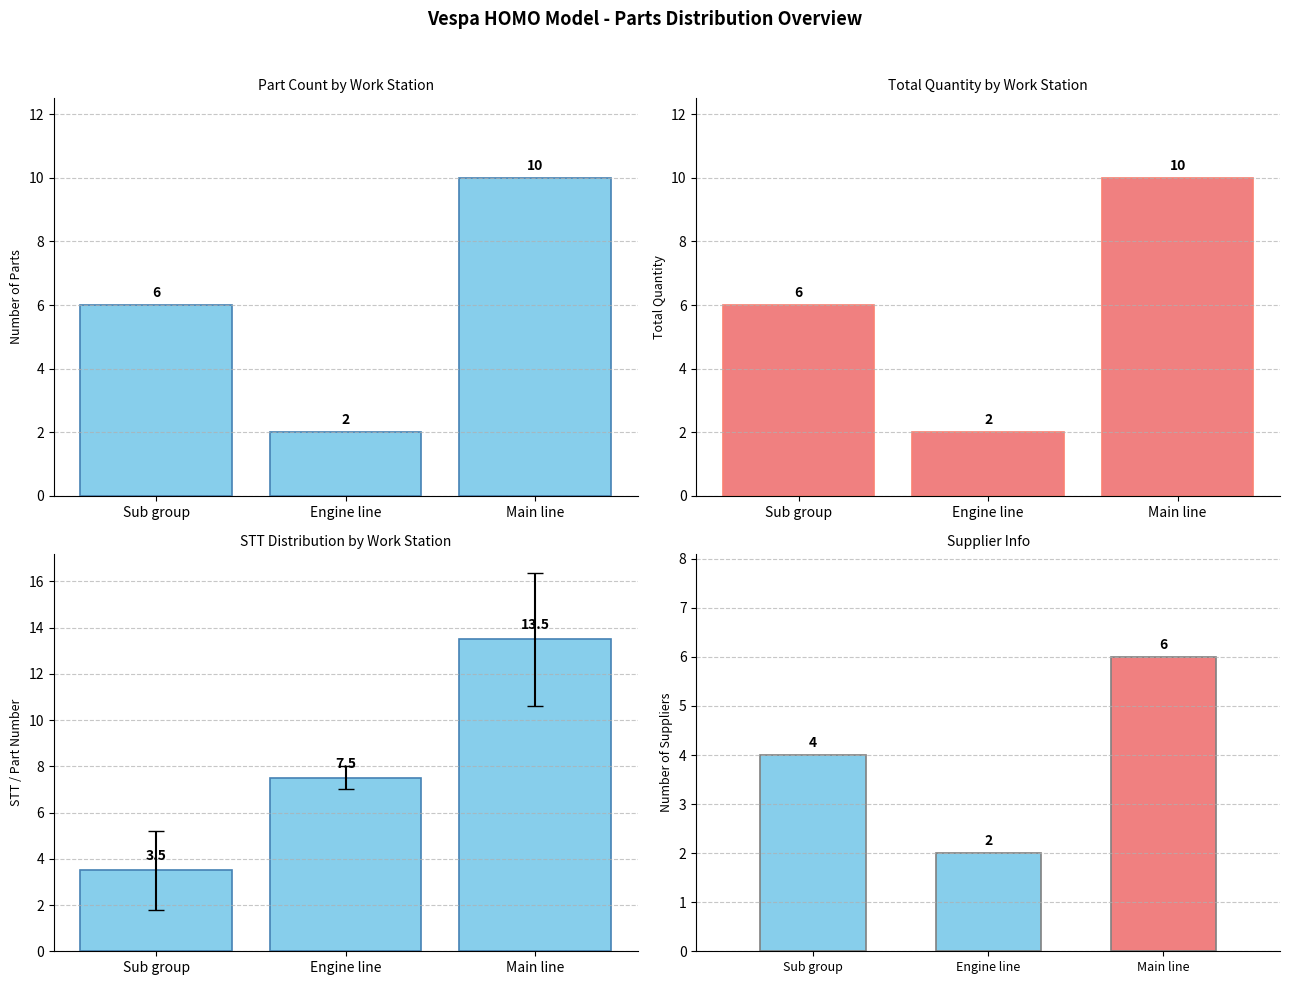

What position from the left is Sub group?

1